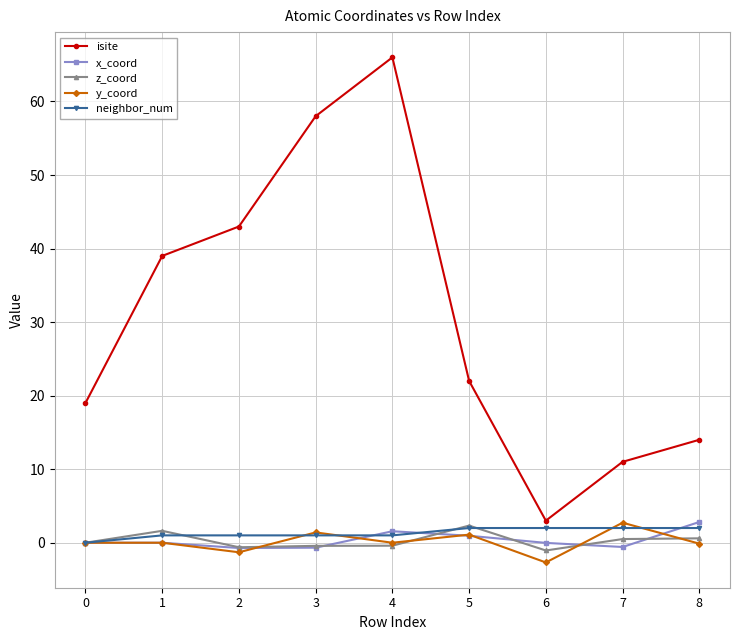

Where is the first local maximum for z_coord?

1